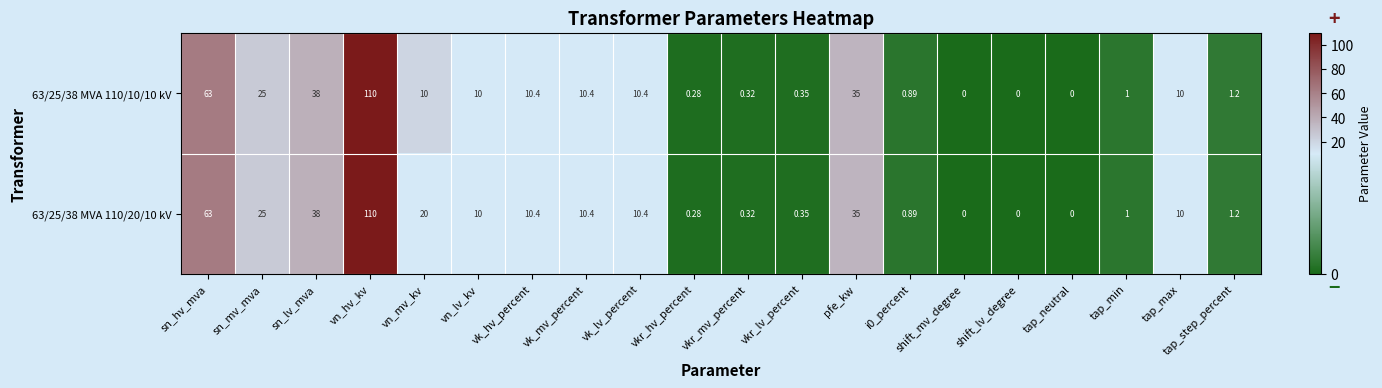

At which category is the sum across all series the highest?

vn_hv_kv